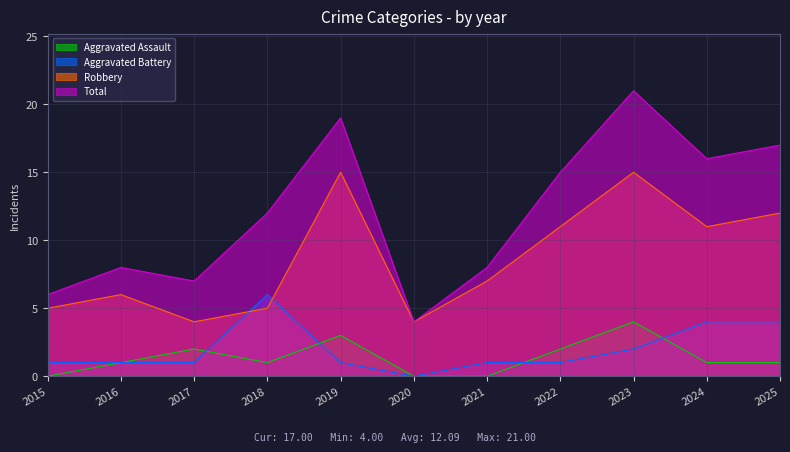

Rank the series by their maximum value, from highest to lowest.

Total, Robbery, Aggravated Battery, Aggravated Assault